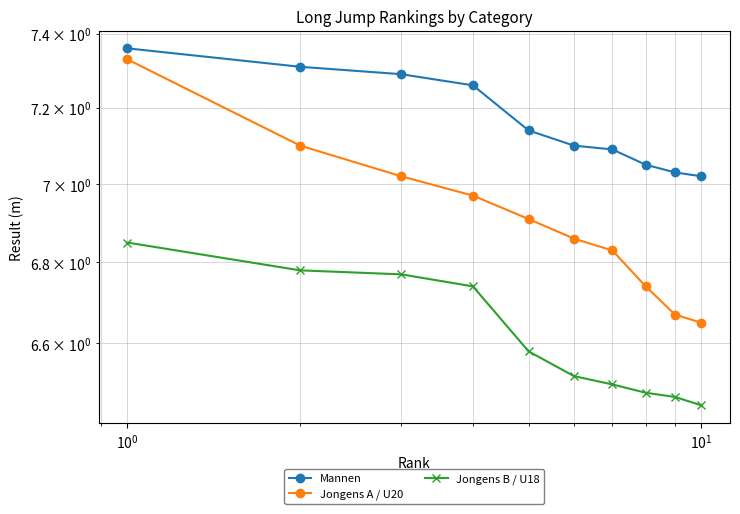

What value does the Jongens A / U20 series have at $\mathdefault{10^{-2}}$?

7.3